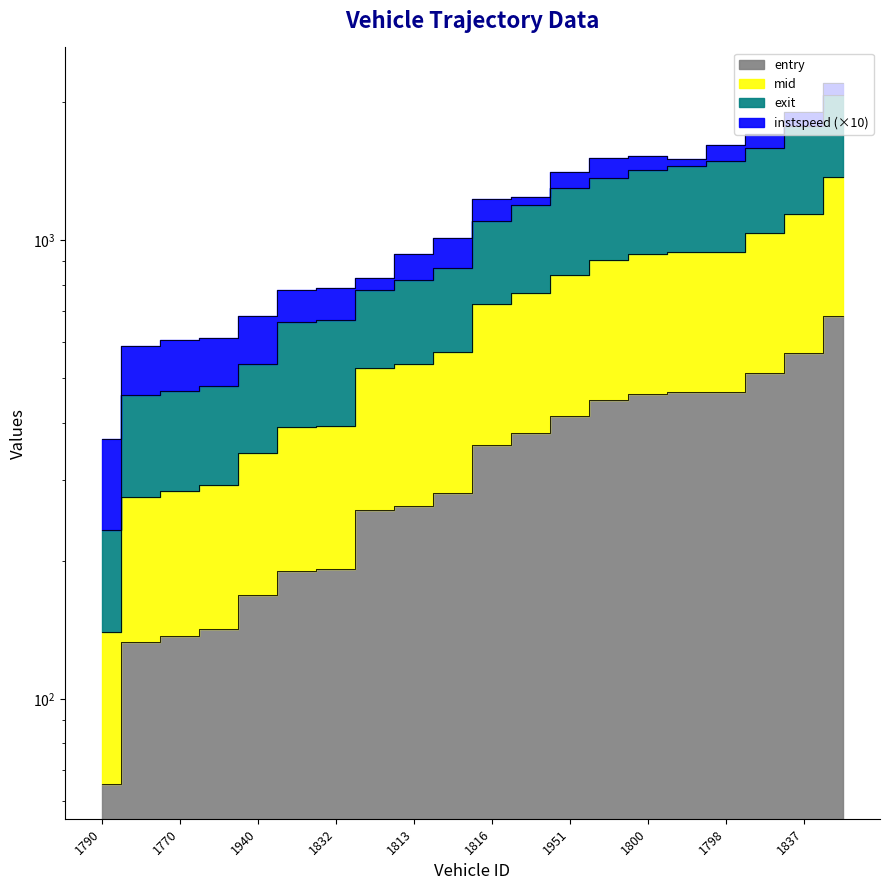

True or false: entry has more than 1 points higher than both neighbors.

False